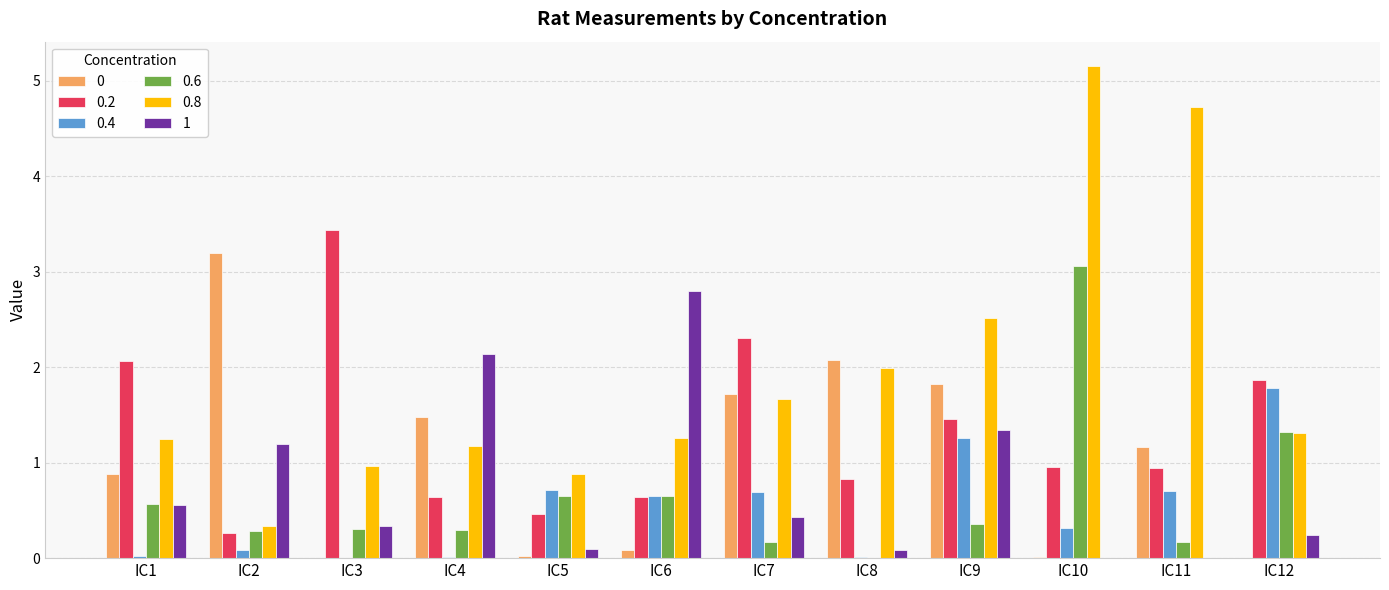

At which category is the sum across all series the highest?

IC10